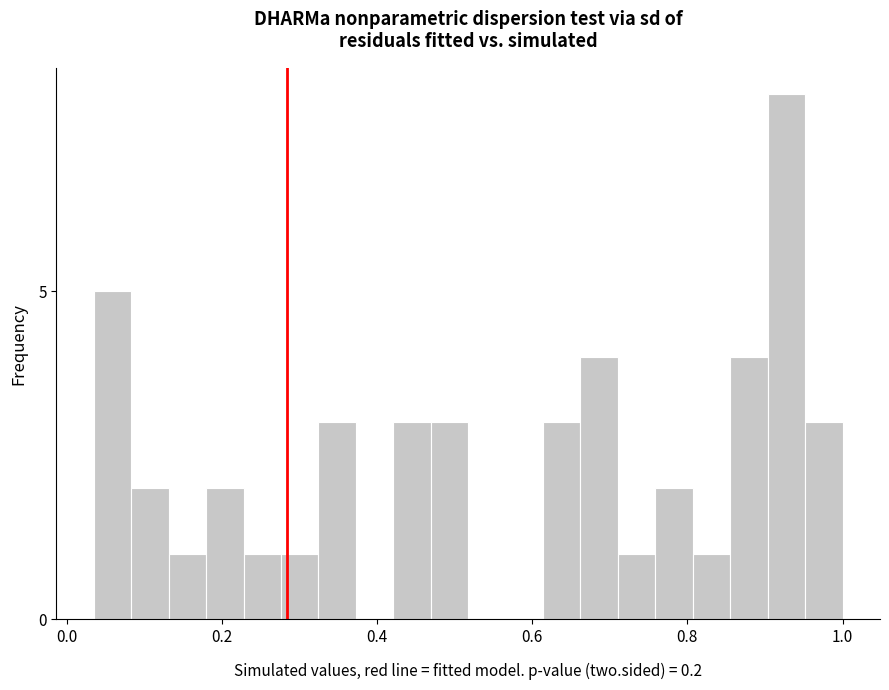

Read against the x-axis, roughly where is the centre of the tallest bar?

0.92